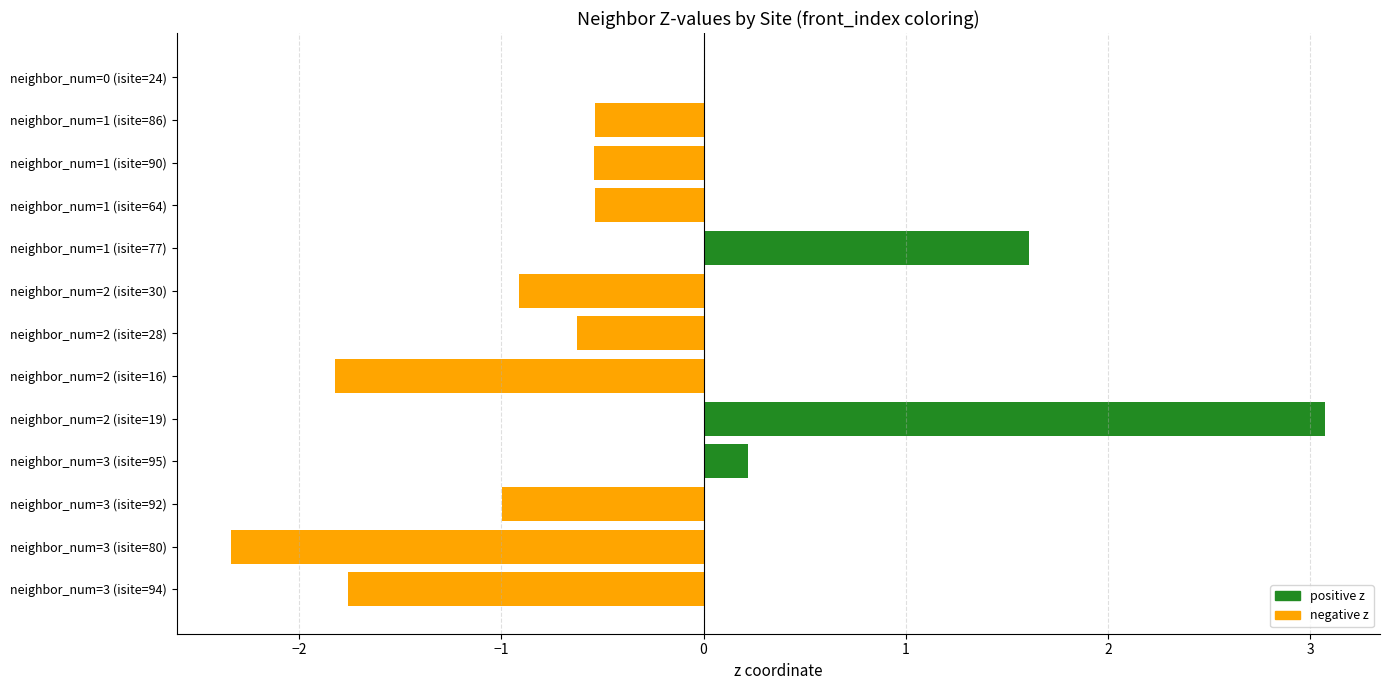

Are the bars horizontal?

Yes